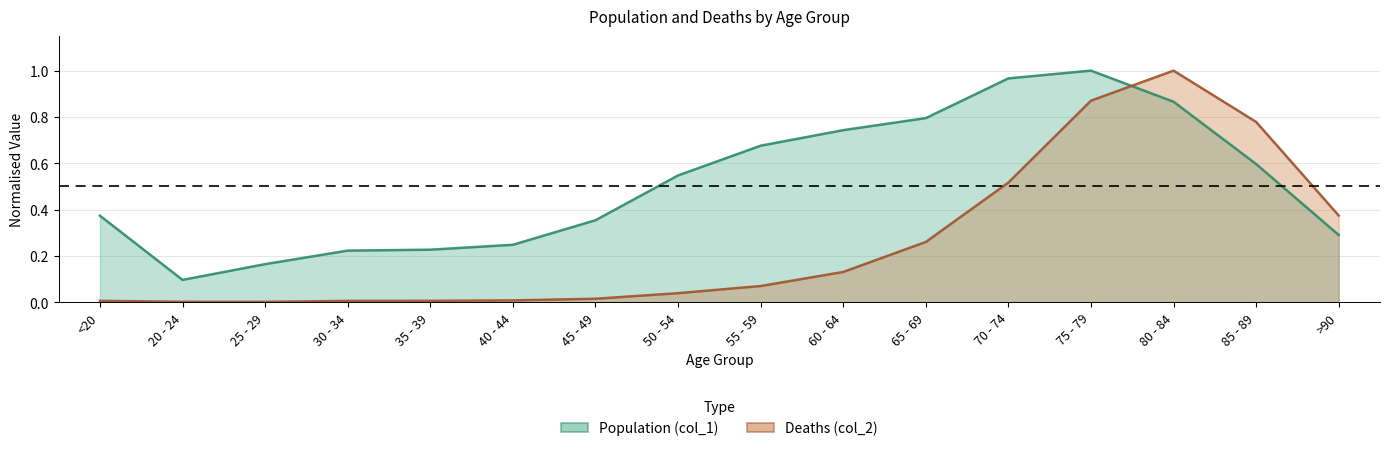

Between which two adjacent categories do Deaths (col_2) and Population (col_1) first intersect?

75 - 79 and 80 - 84